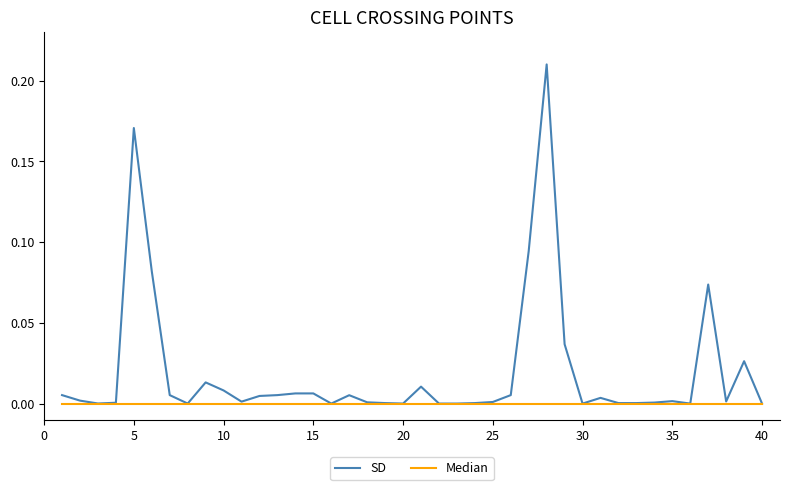

List the series in order of their overall mean, lowest first.

Median, SD